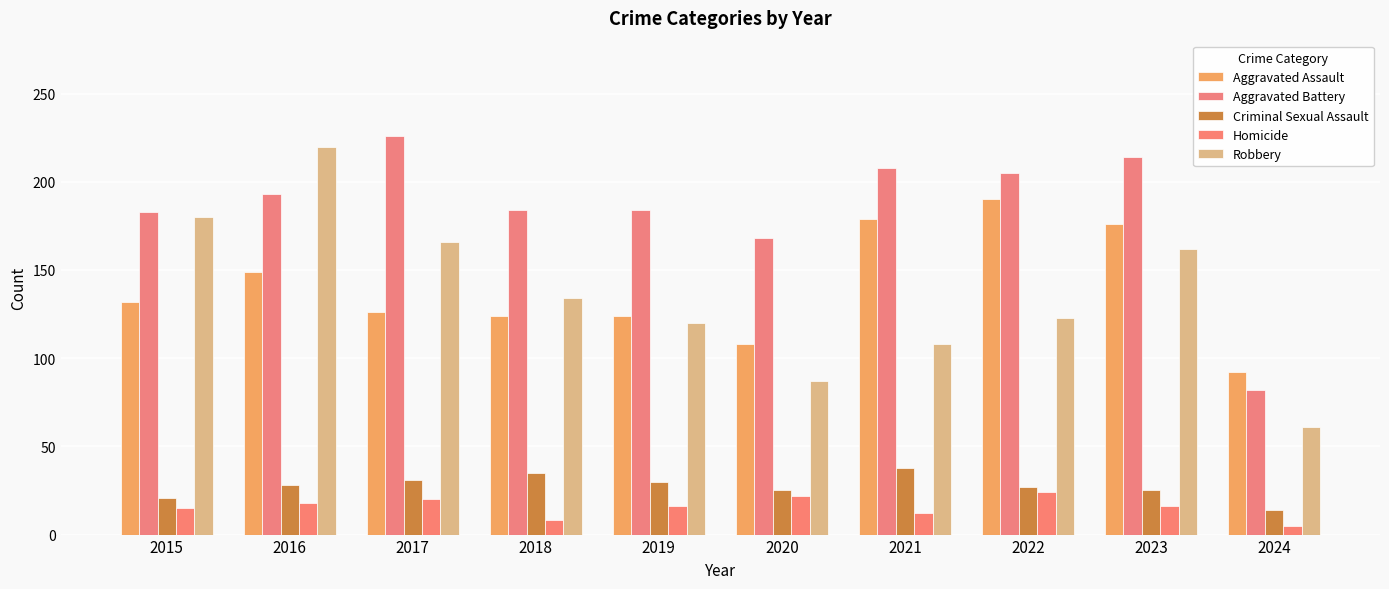

What is the greatest value displayed?

226